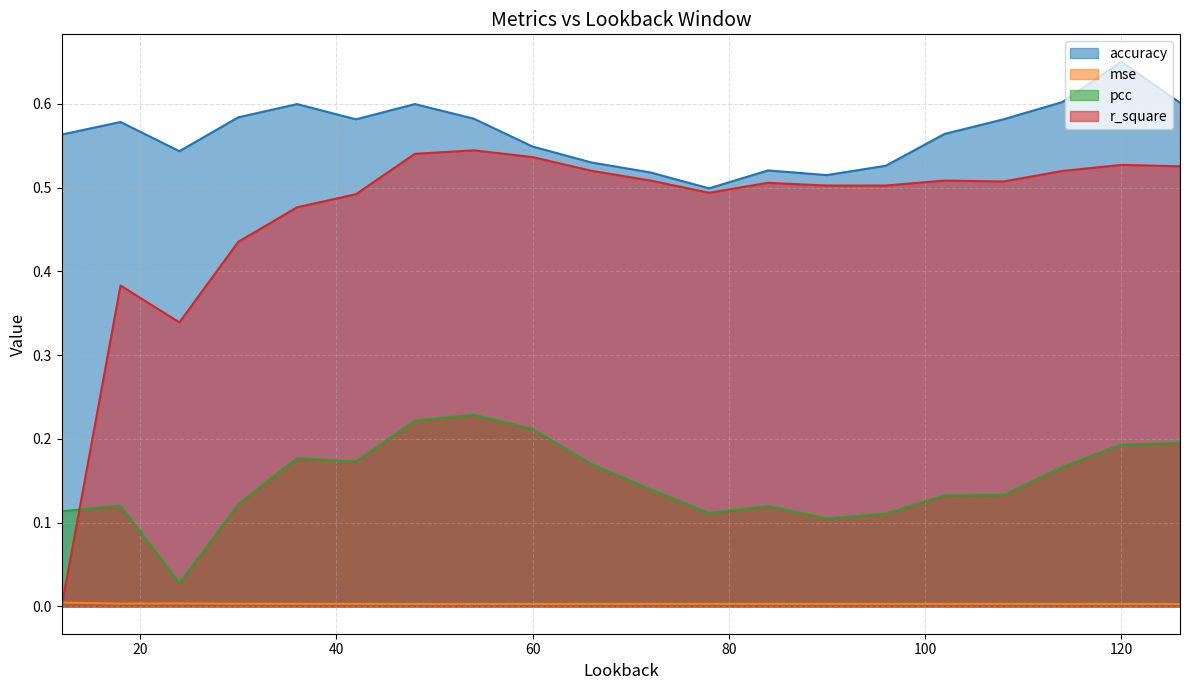

What is the value of the r_square point at the 13th from the left?

0.5